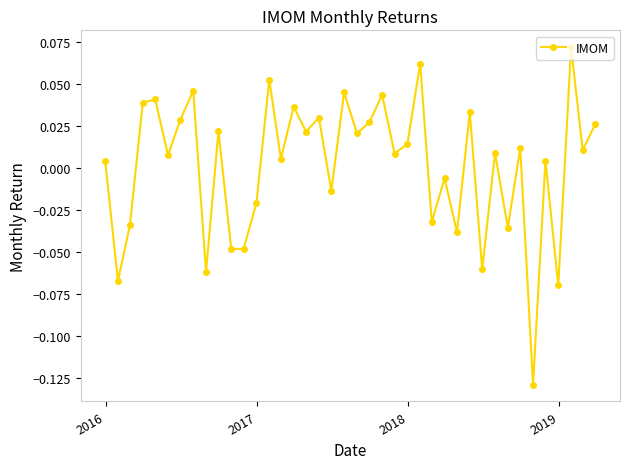

True or false: the data has more than 1 interior local peaks.

True